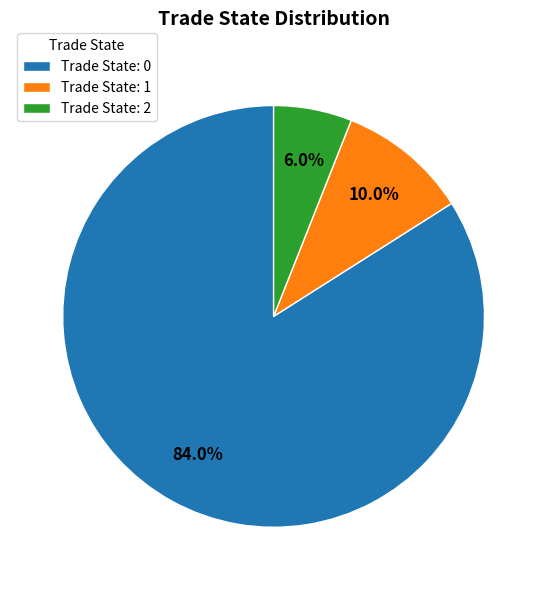

Is there any slice that represents more than half of the pie?

Yes